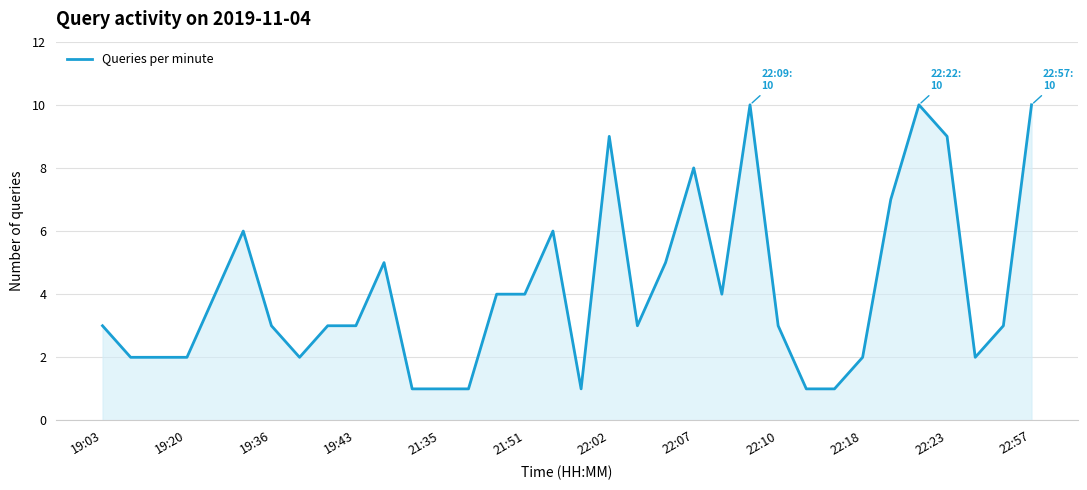

Count the values in the range 2 to 6.

21